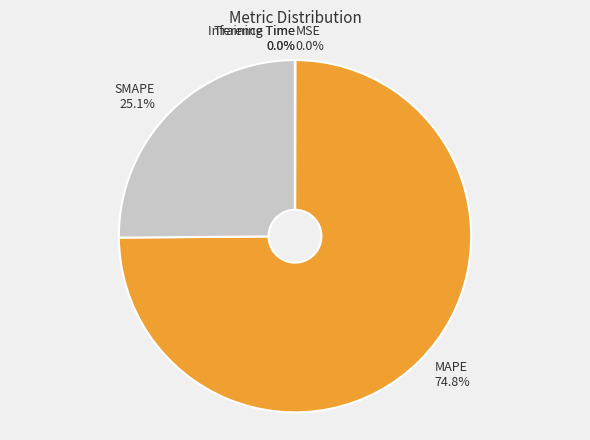

Does SMAPE account for over 50% of the chart?

No